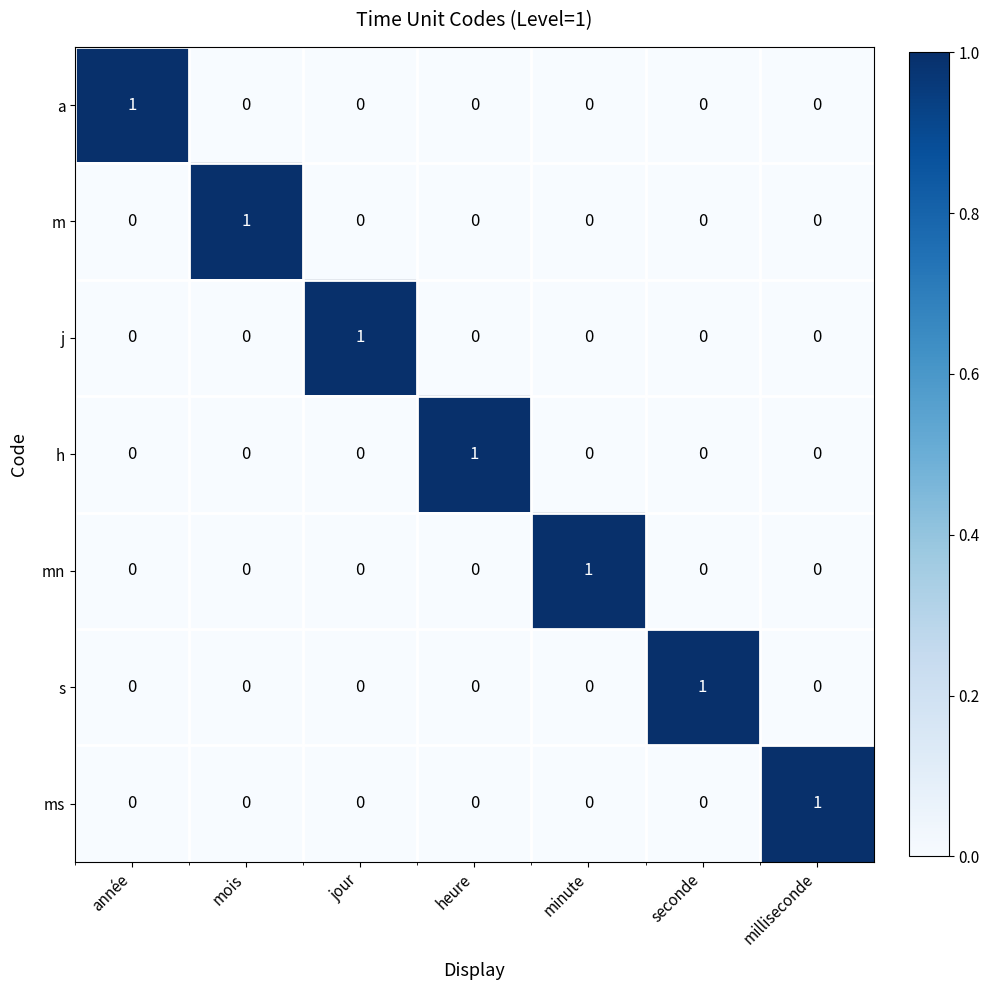

Count the h values in the range 0 to 1.

7